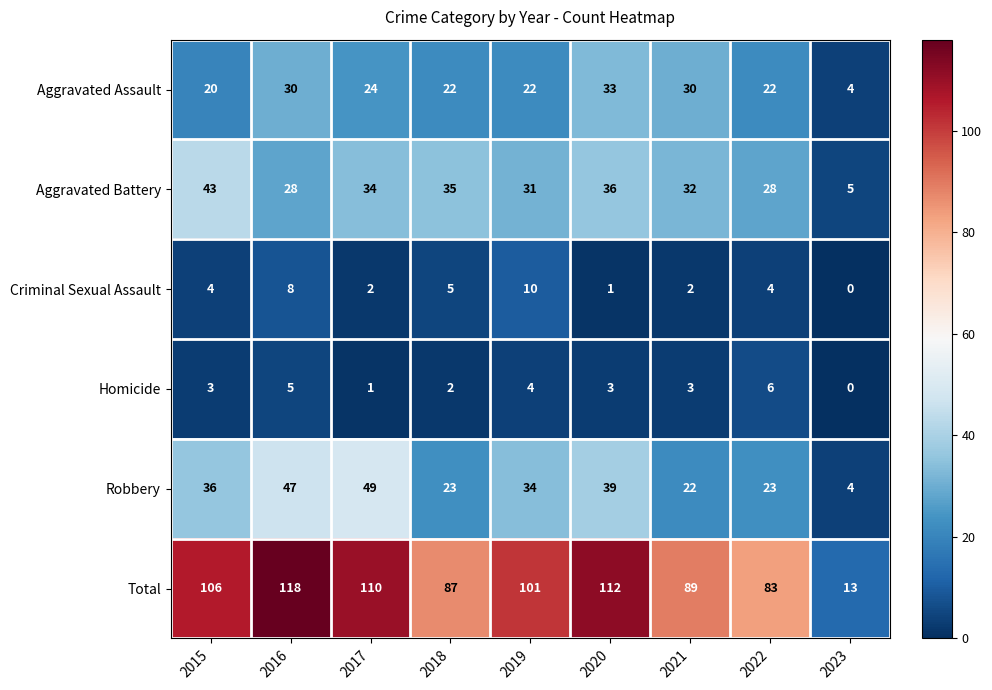

True or false: Total has a value of 182 at 2017.

False